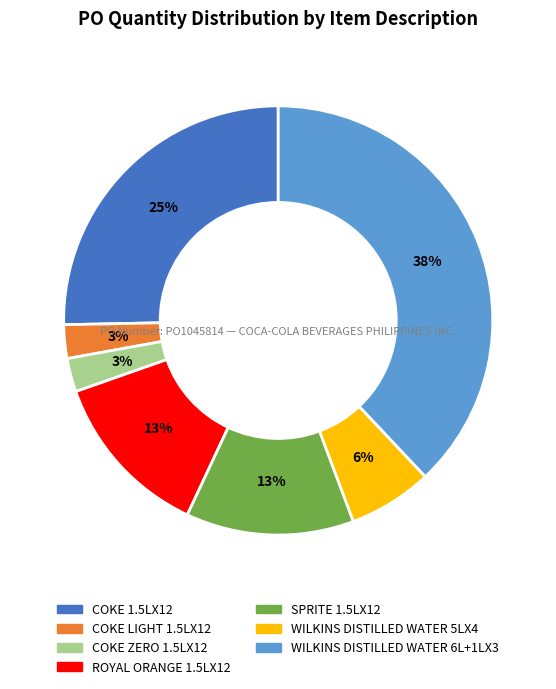

Is the sum of COKE ZERO 1.5LX12 and COKE 1.5LX12 greater than half?

No